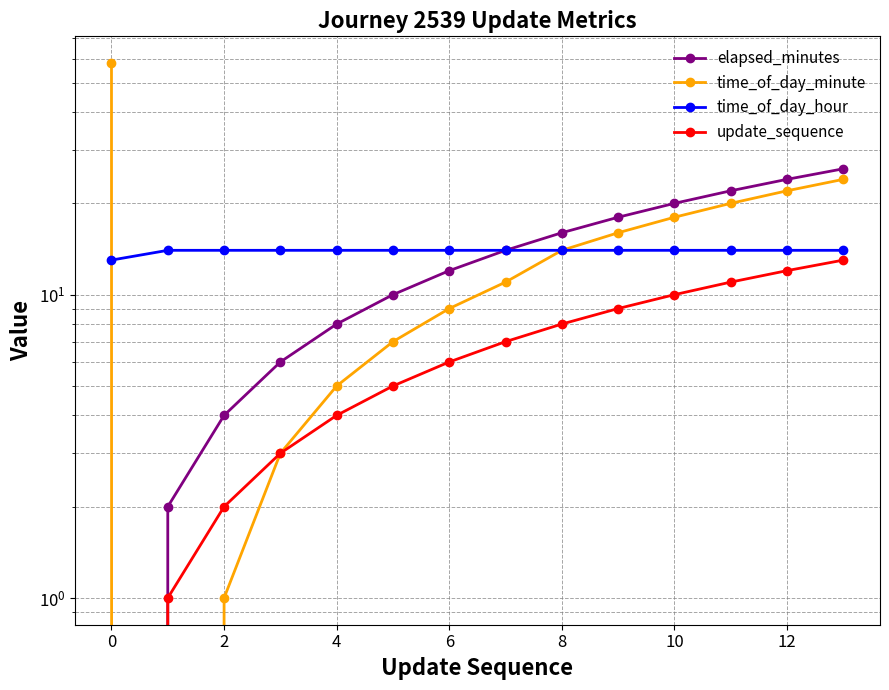

Does the chart have visible grid lines?

Yes